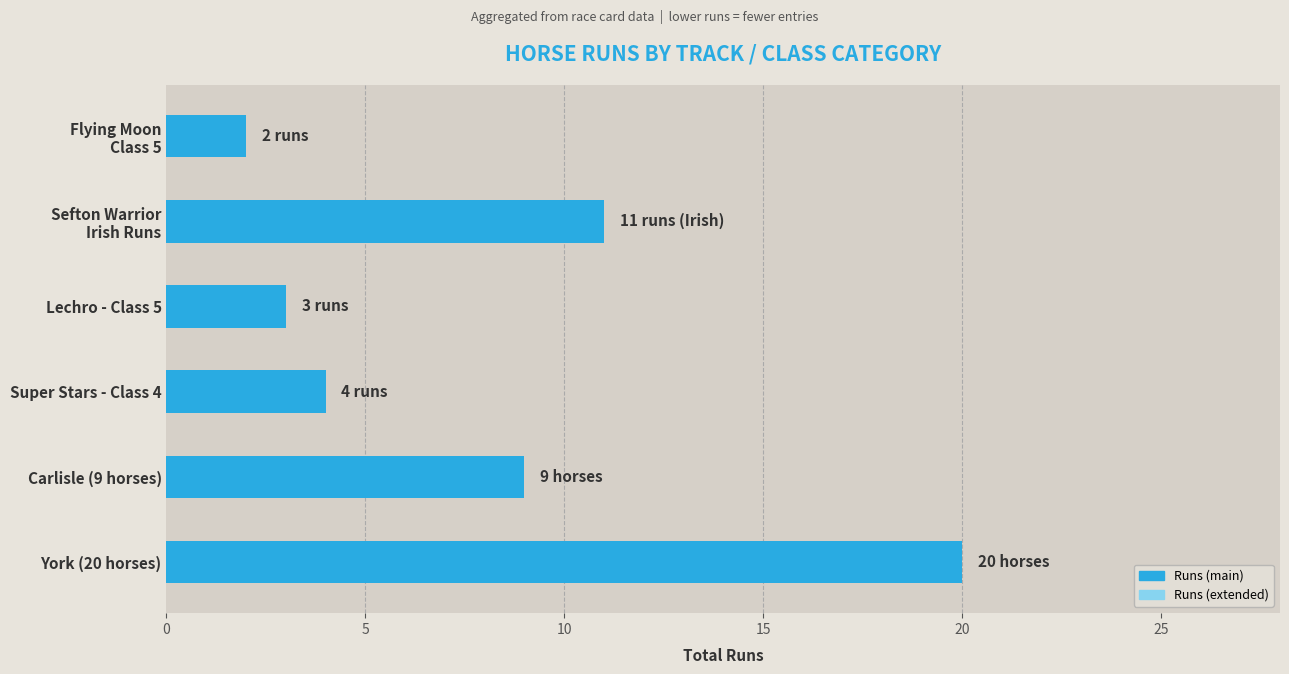

Which label corresponds to the largest value in the chart?

York (20 horses)